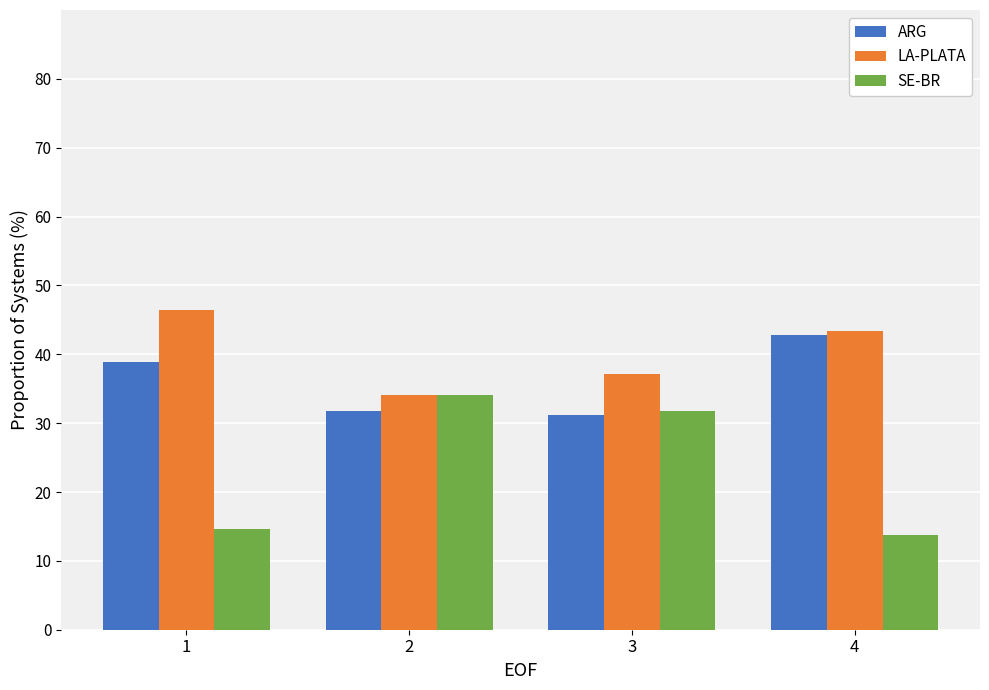

Which series has the widest spread of values?

SE-BR